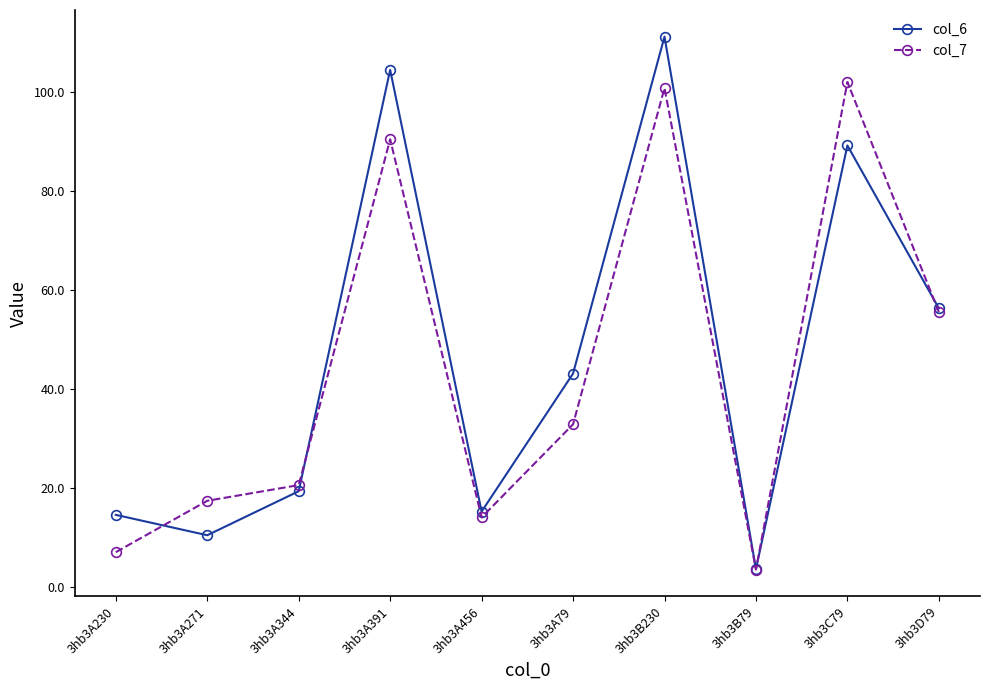

What position from the right is 3hb3A230?

10